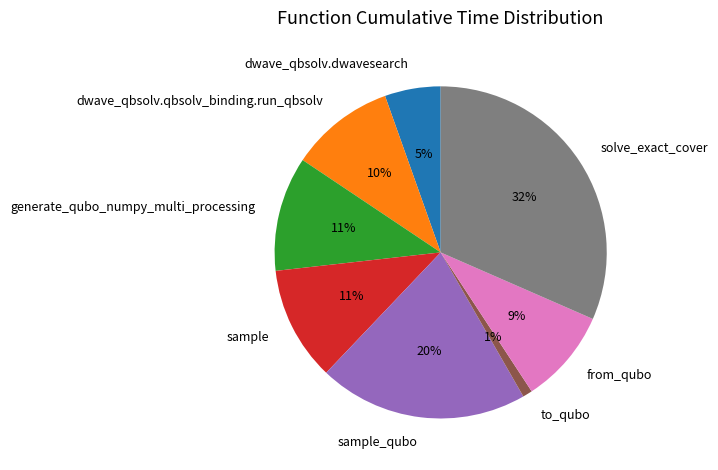

To the nearest percent, what is the difference between the largest and smallest slice percentages?

31%